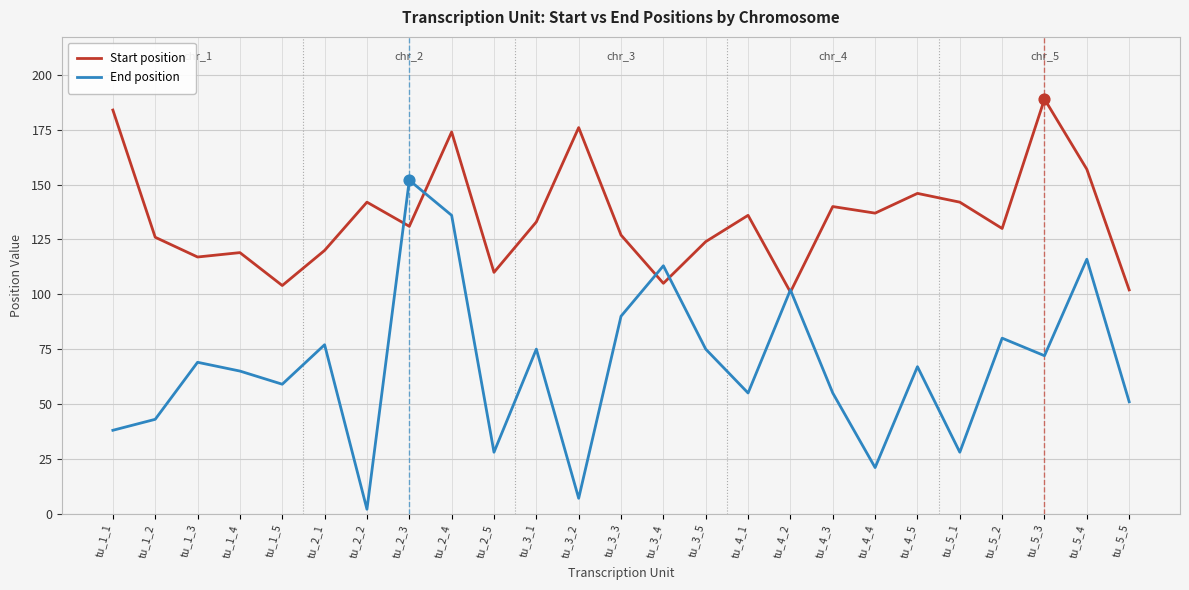

Which series changed the most between tu_2_1 and tu_5_1?

End position